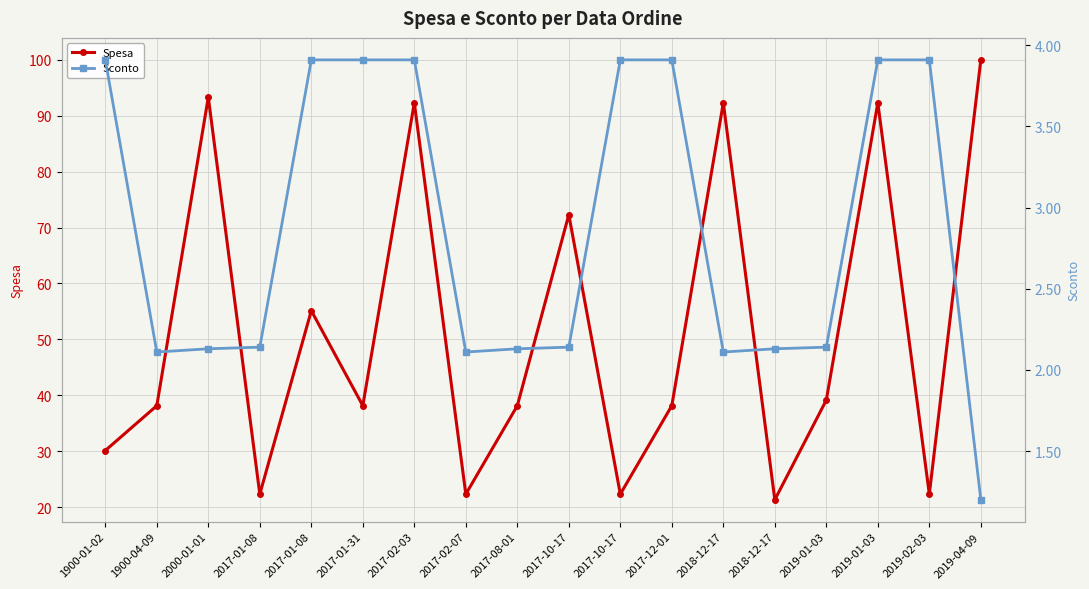

What is the label of the 10th point from the left?

2017-10-17